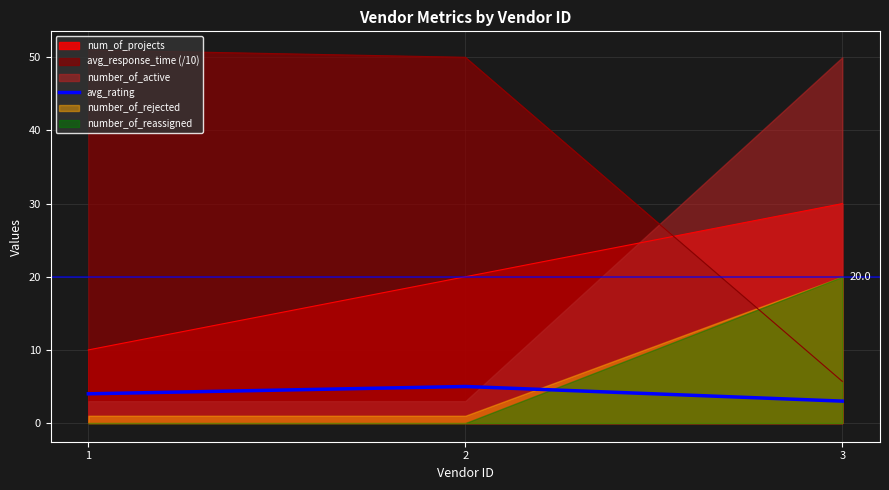

The value at 2 is 5. True or false?

True